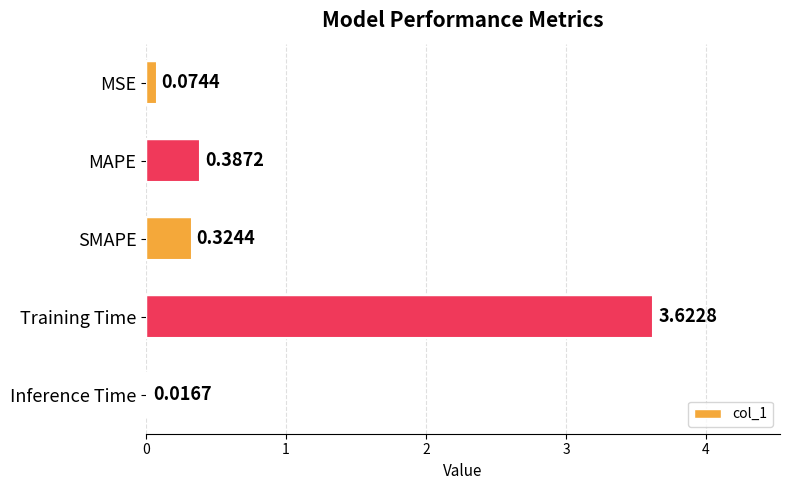

How many categories are shown in the chart?

5